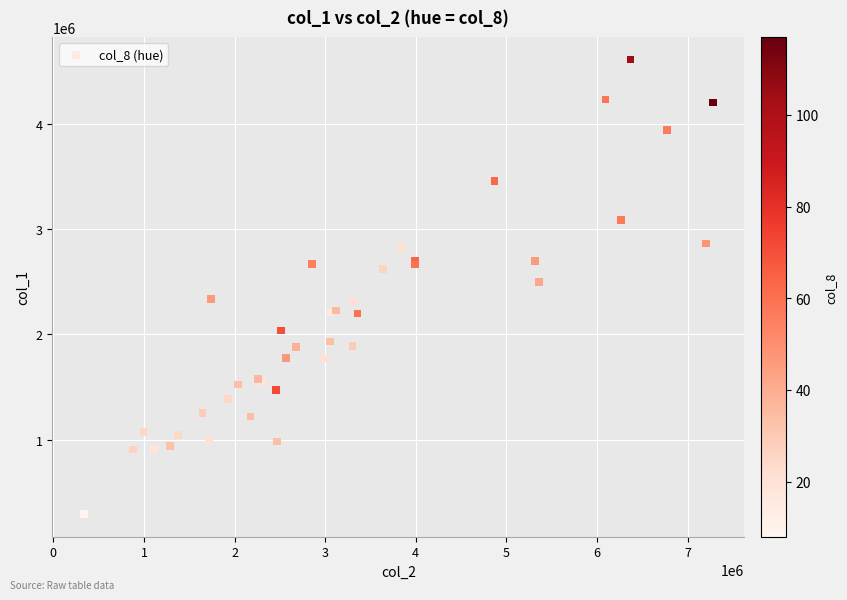

What Y value in the scatter plot is closest to 2452500?

2501000